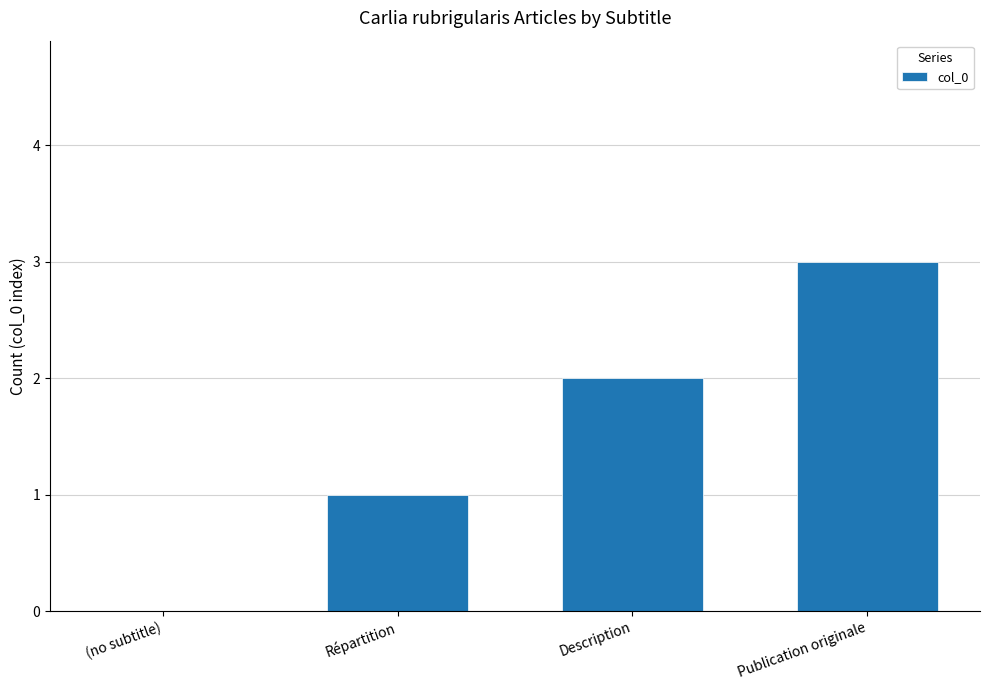

Which category has the highest value across all series?

Publication originale